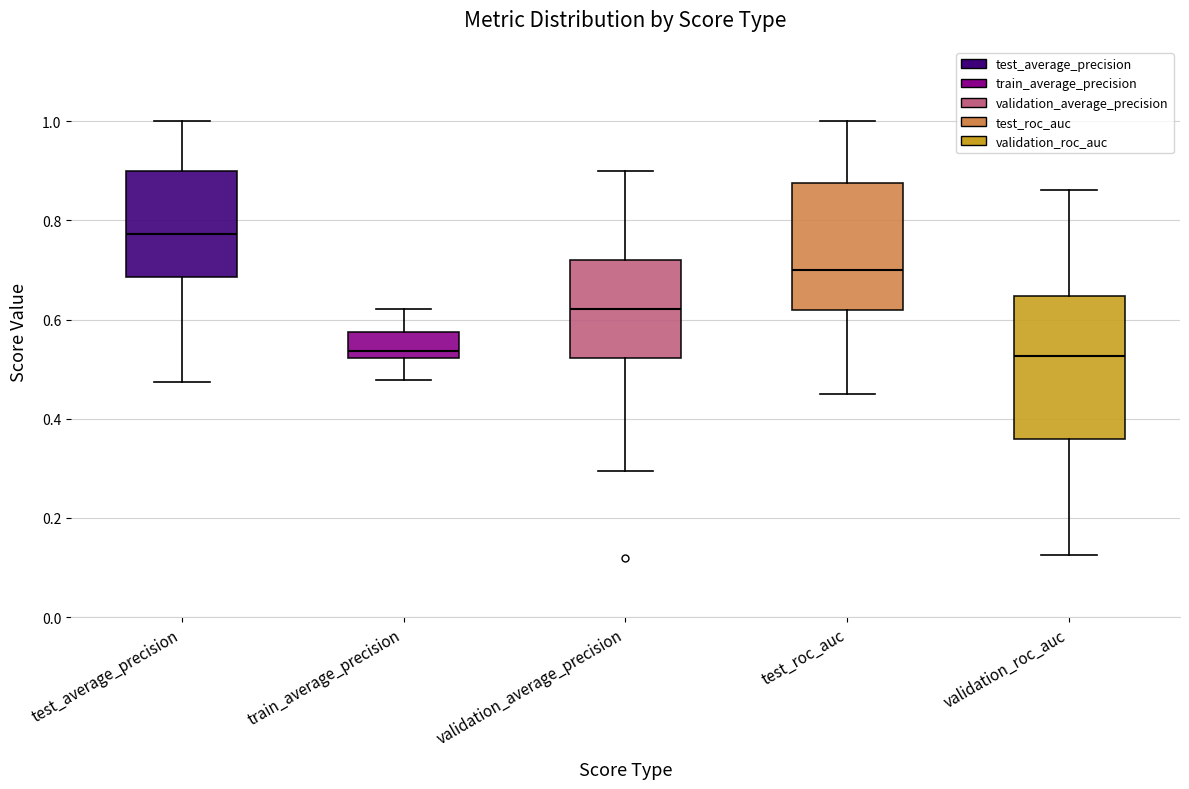

Comparing the boxes themselves (not the whiskers), which one is the tallest?

validation_roc_auc